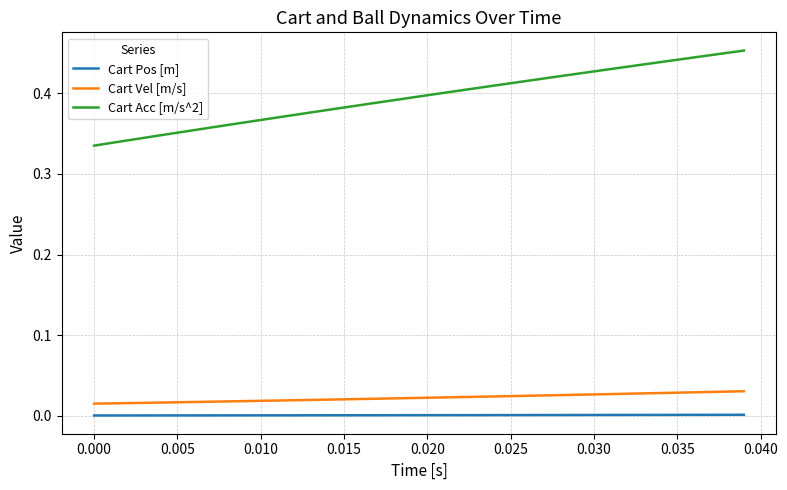

True or false: Cart Pos [m] and Cart Vel [m/s] intersect in this chart.

False